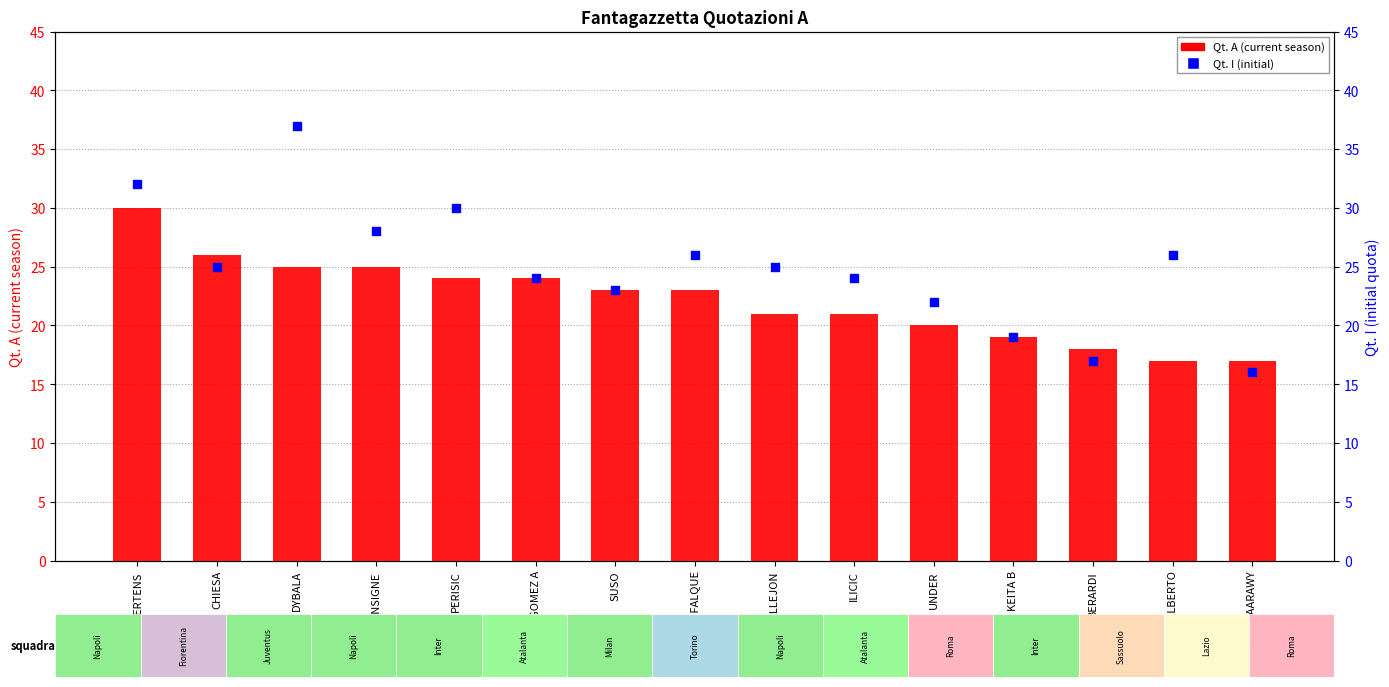

At which category is the sum across all series the highest?

MERTENS